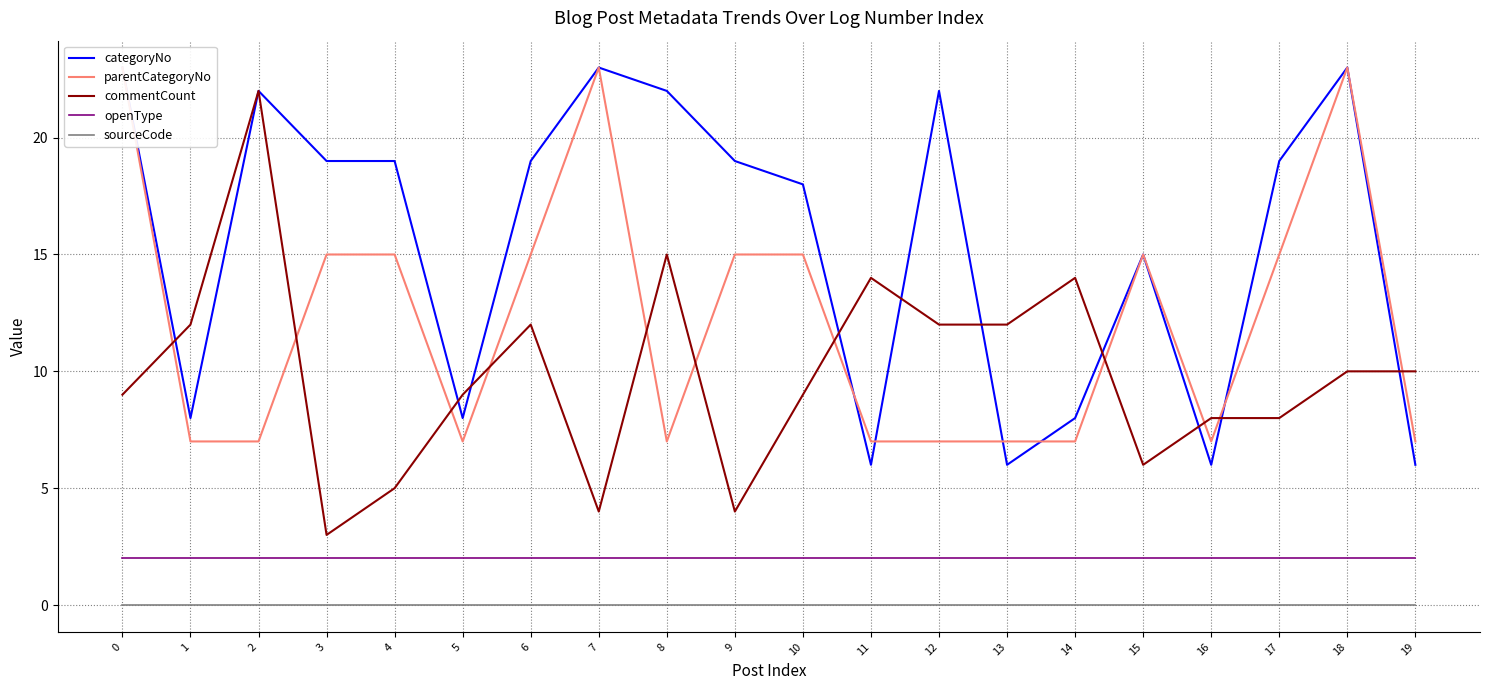

How many distinct data groups are displayed?

5